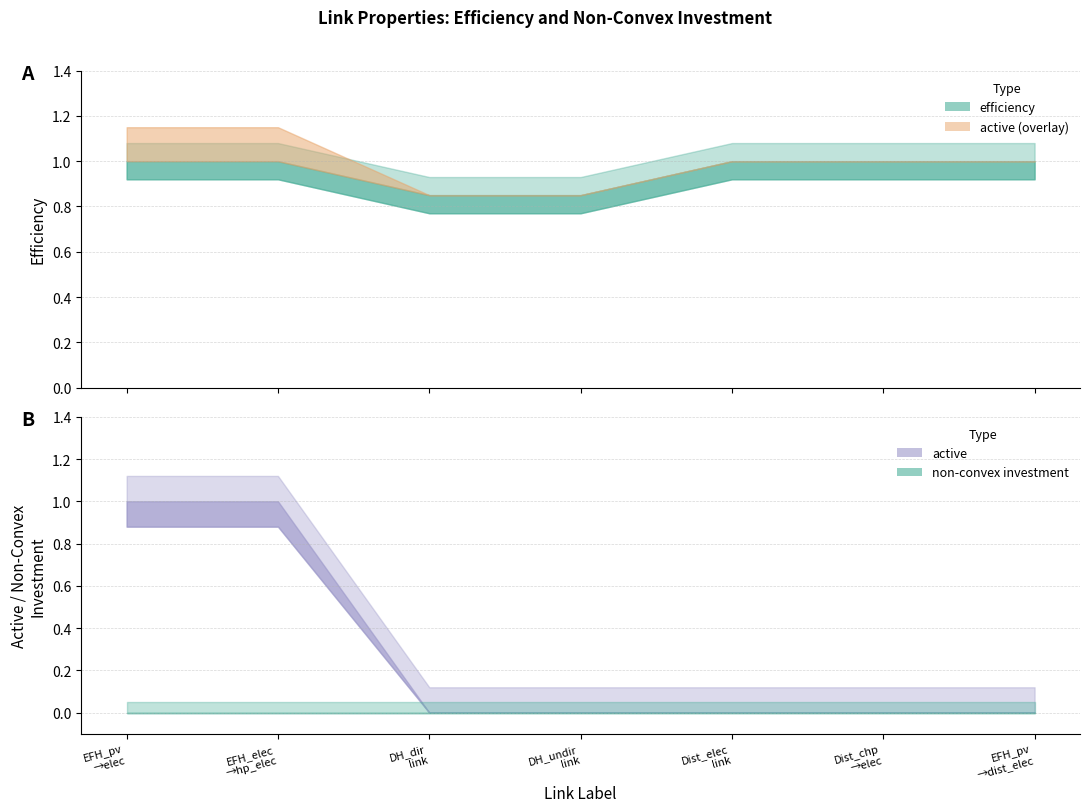

What is the difference between the maximum and minimum values in the efficiency series?

0.2